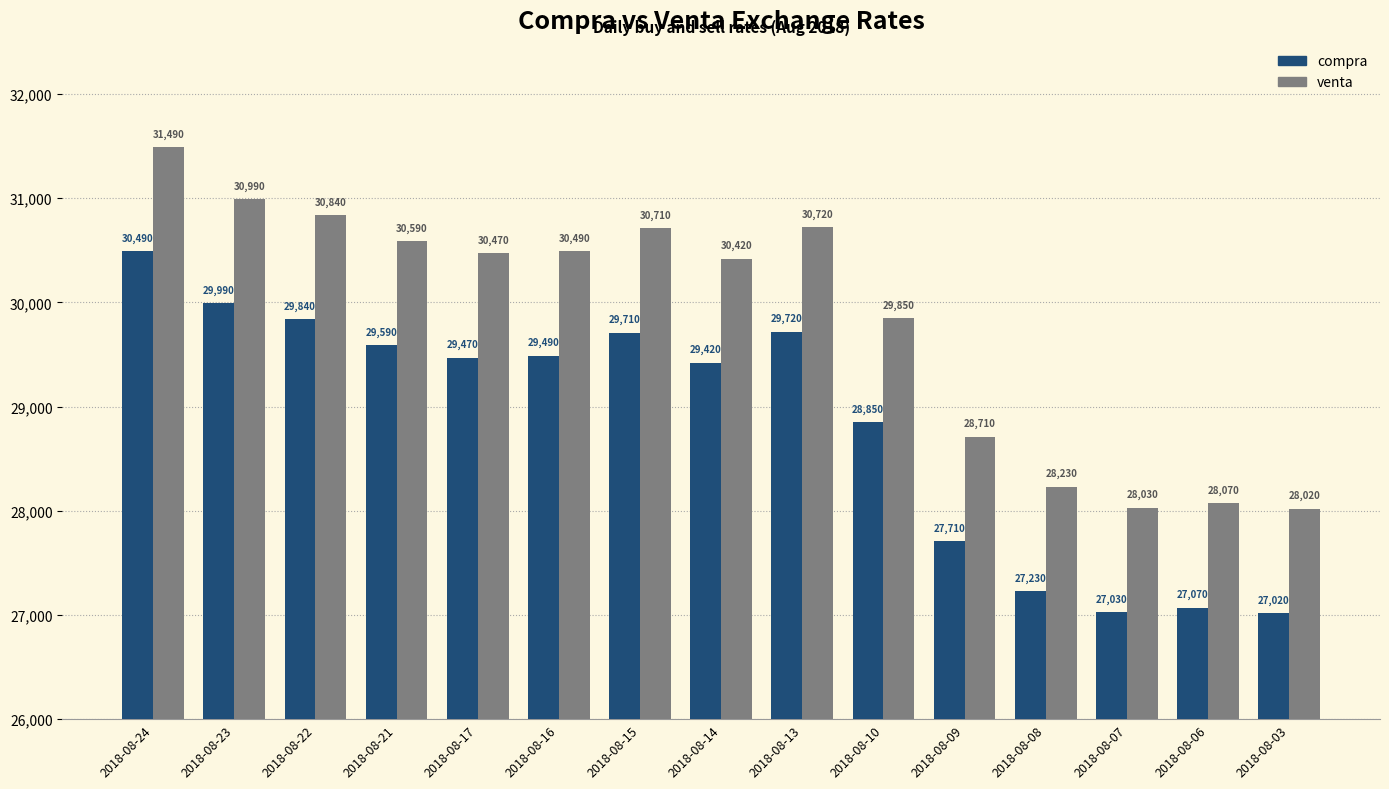

What is the spread (max minus min) of values at 2018-08-03?

1000